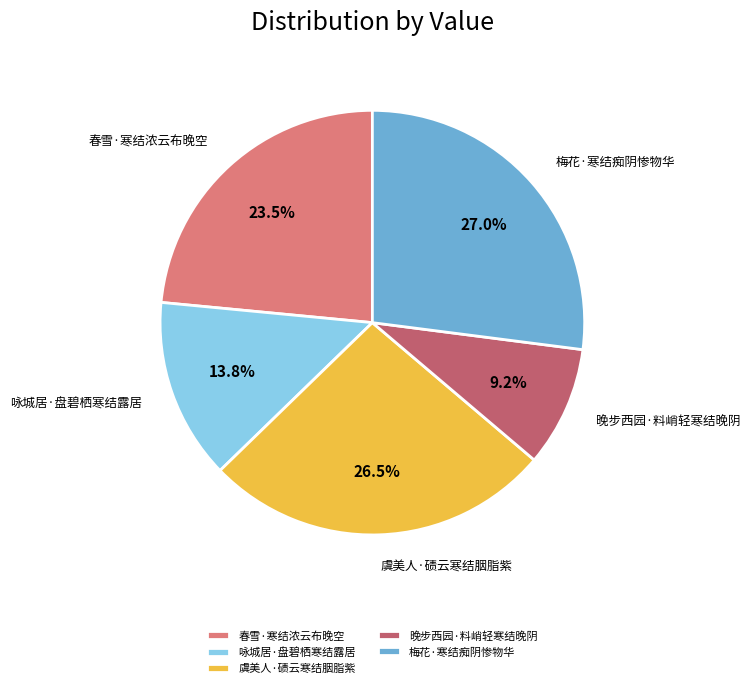

What percentage is the 晚步西园·料峭轻寒结晚阴 slice, to the nearest percent?

9%